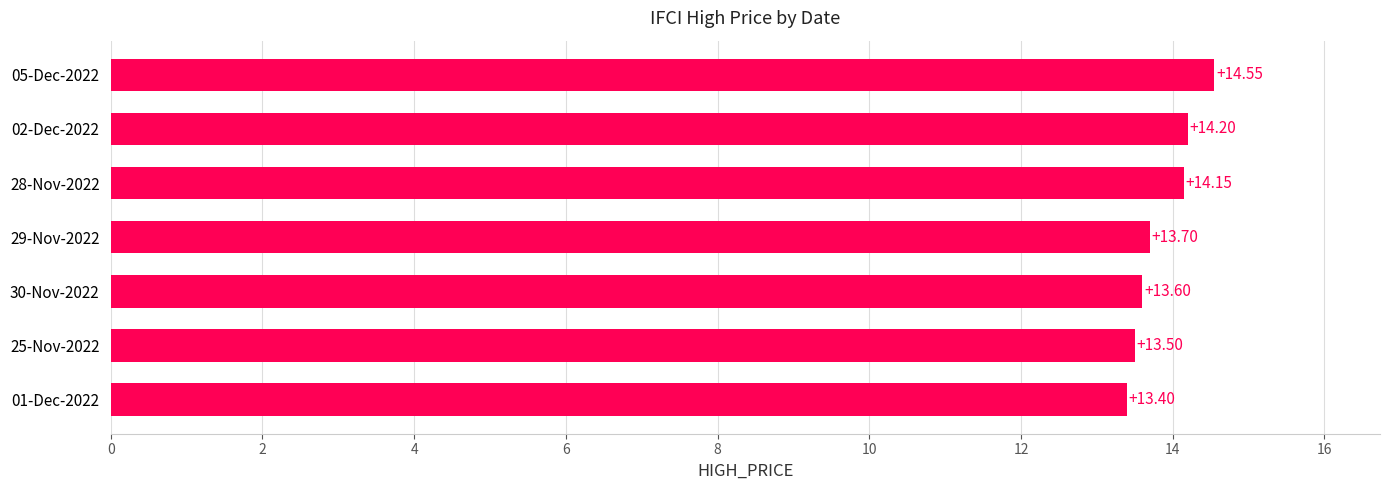

Between 05-Dec-2022 and 29-Nov-2022, which is larger?

05-Dec-2022